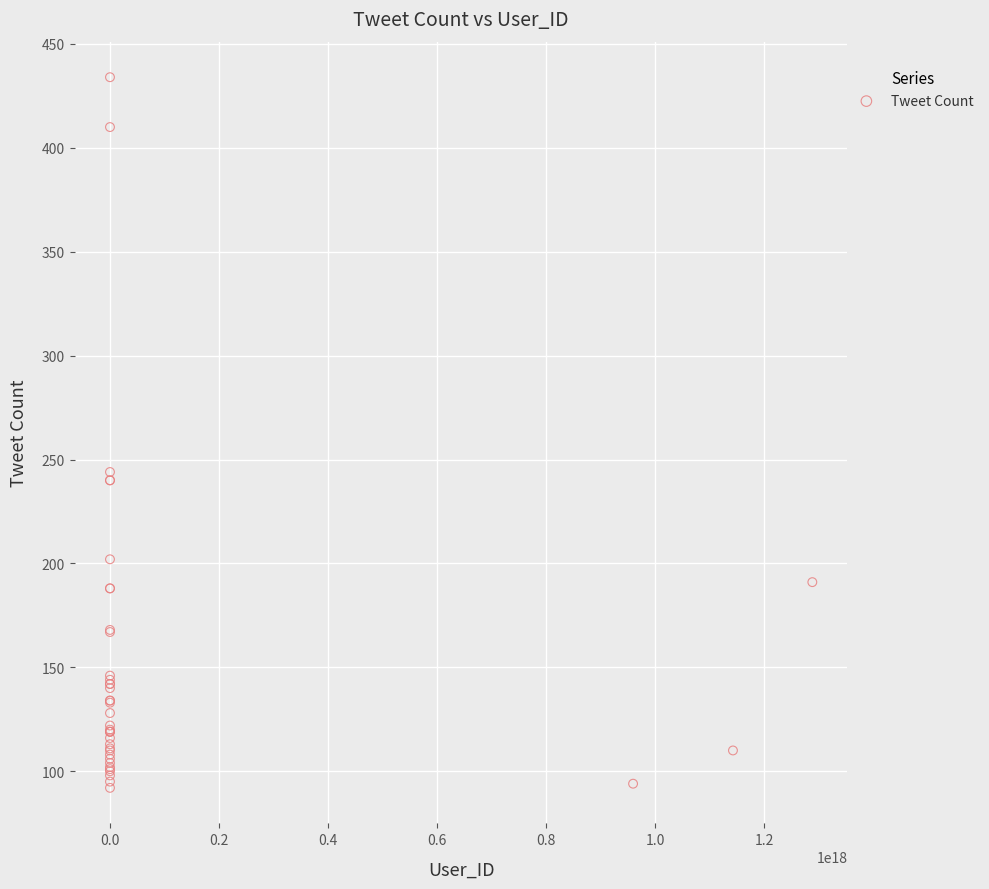

What Y value in the scatter plot is closest to 263?

244